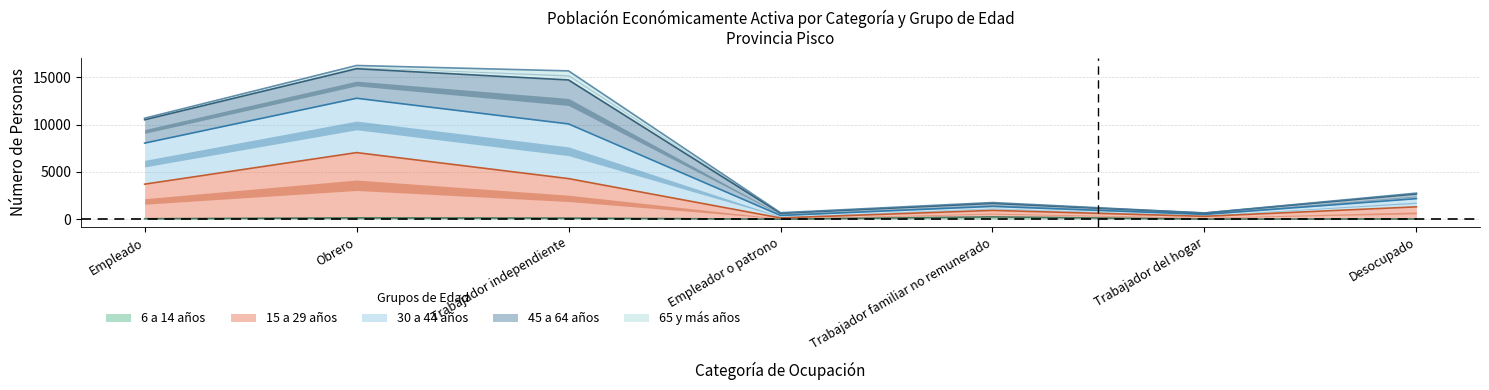

Is it true that 15 a 29 años equals 3704 at Empleado?

True